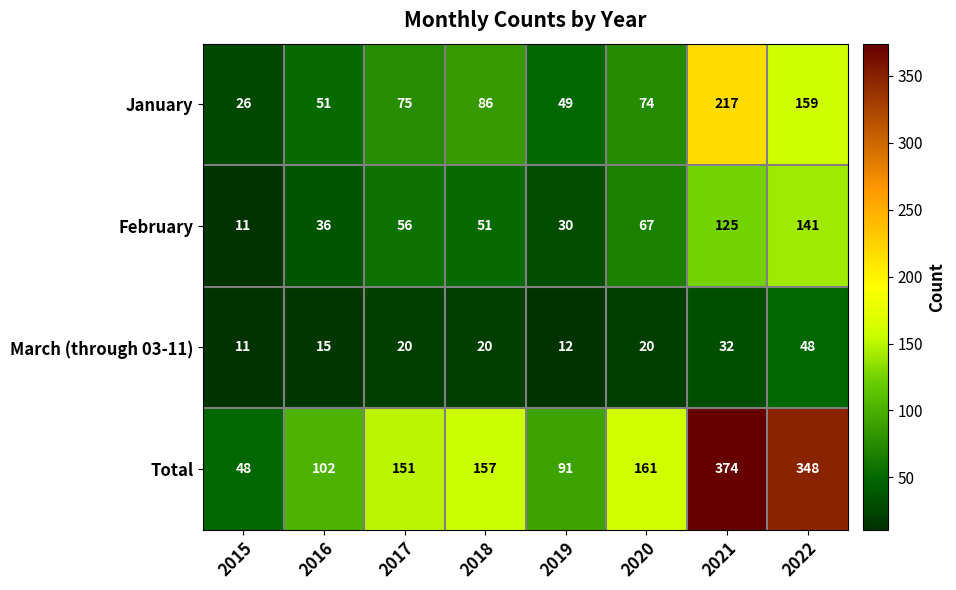

What is the sum of all Total values?

1432